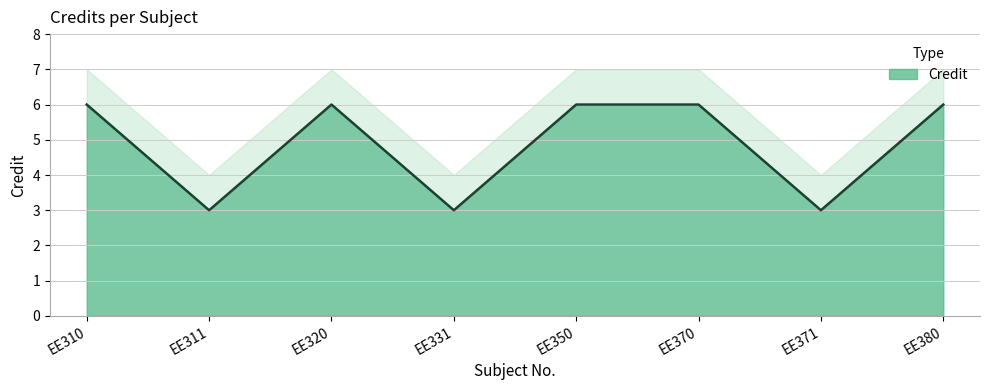

At which label is the value closest to 4?

EE311